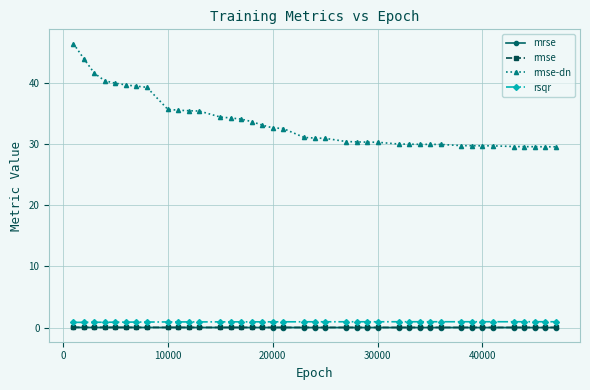

Which series has the largest total across all categories?

rmse-dn